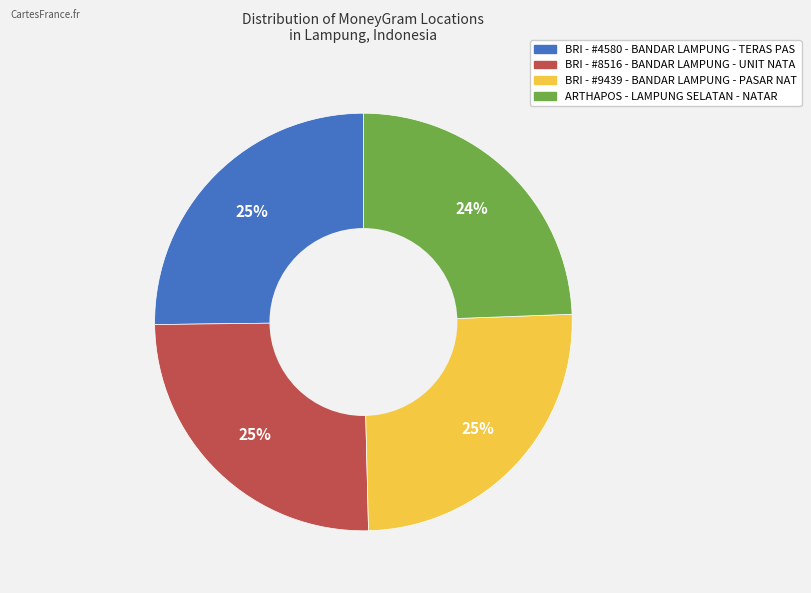

Does BRI - #8516 - BANDAR LAMPUNG - UNIT NATA account for over 50% of the chart?

No